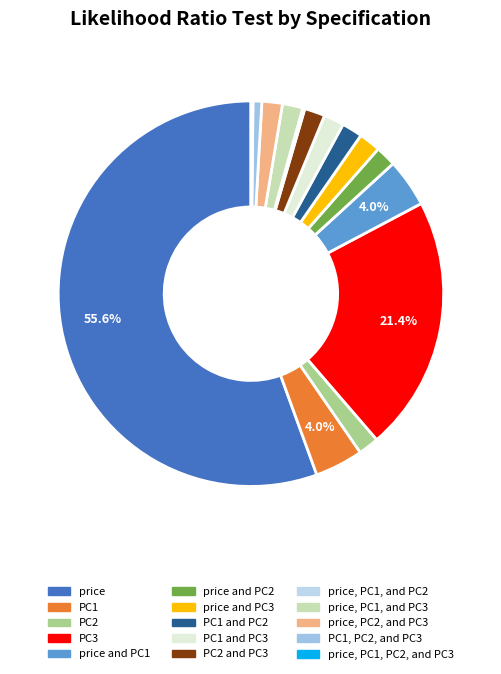

Rank the categories by value from lowest to highest.

price, PC1, PC2, and PC3, price, PC1, and PC2, PC1, PC2, and PC3, PC1 and PC3, price, PC1, and PC3, PC2 and PC3, price, PC2, and PC3, PC2, price and PC2, PC1 and PC2, price and PC3, PC1, price and PC1, PC3, price